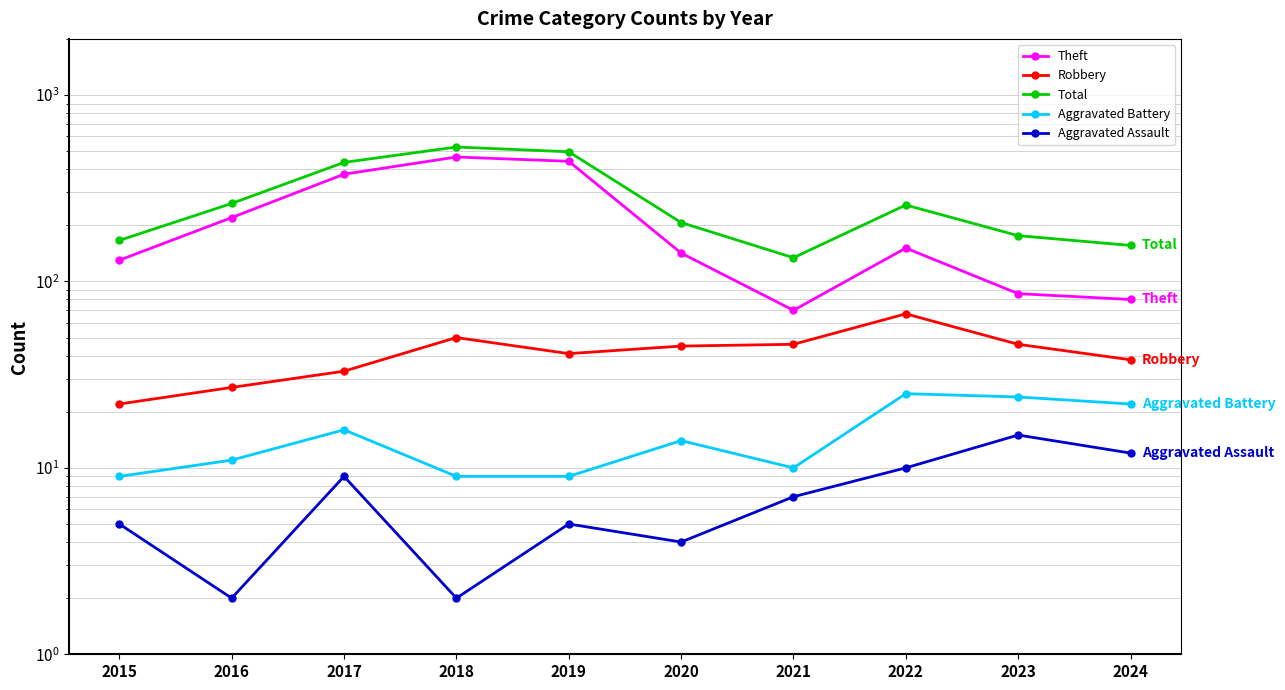

At how many categories does at least one series exceed 235?

5